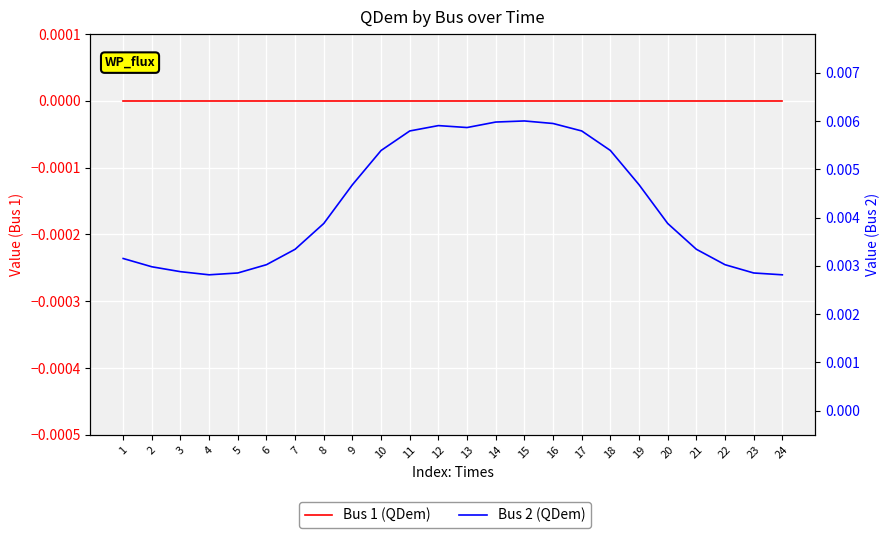

How many data points does each series have?

24